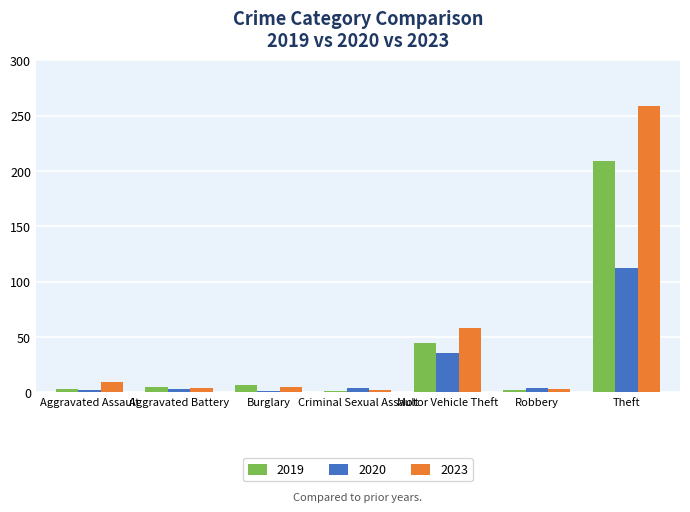

What is the label of the 2nd bar from the left?

Aggravated Battery